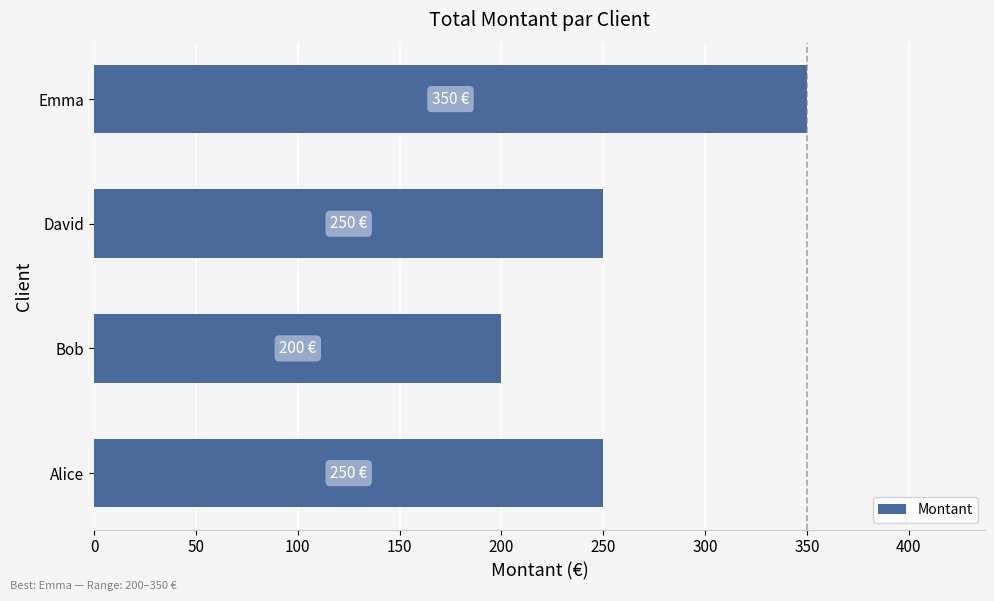

What is the sum of all values?

1050